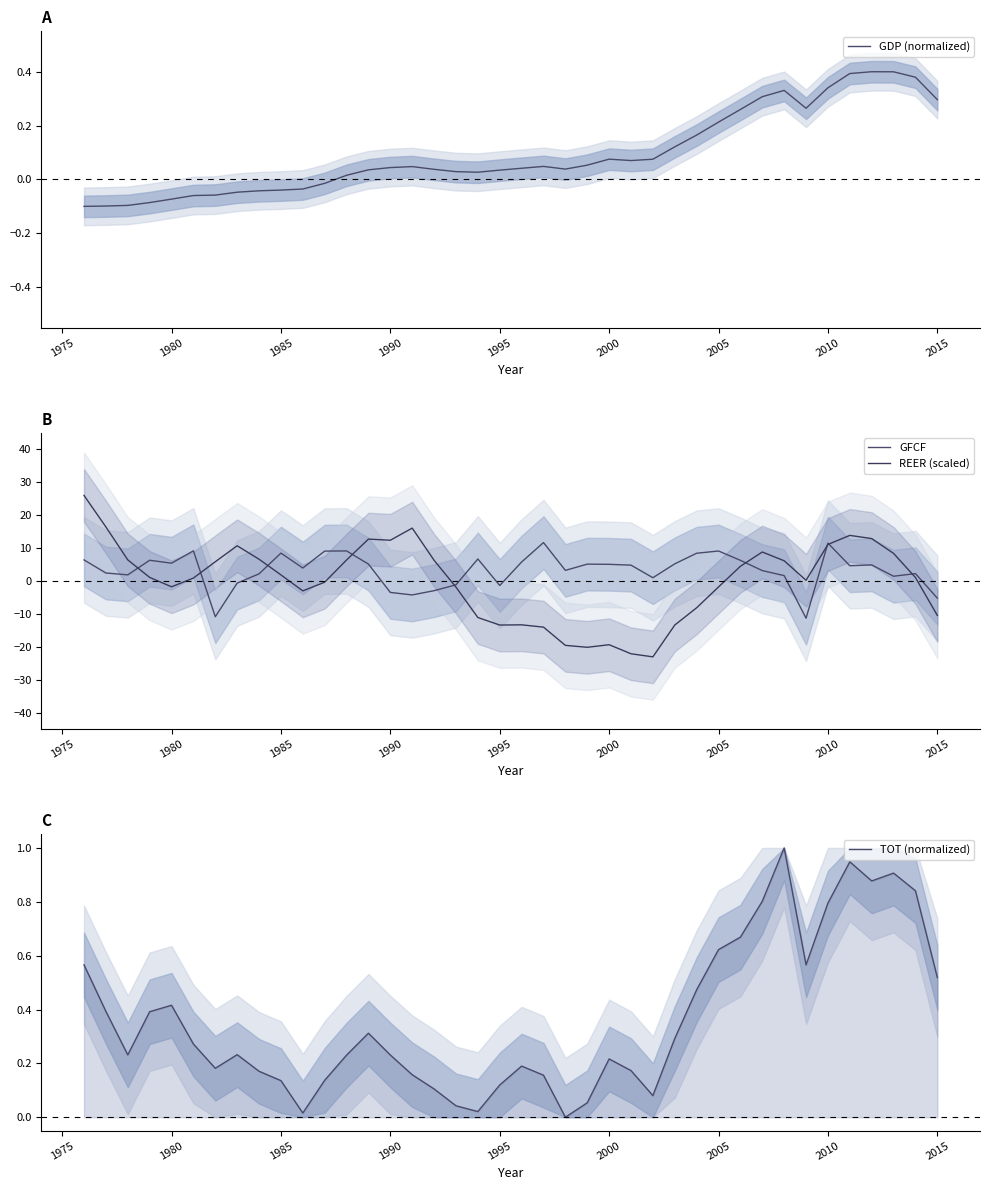

What is the maximum value for REER (scaled)?

26.0